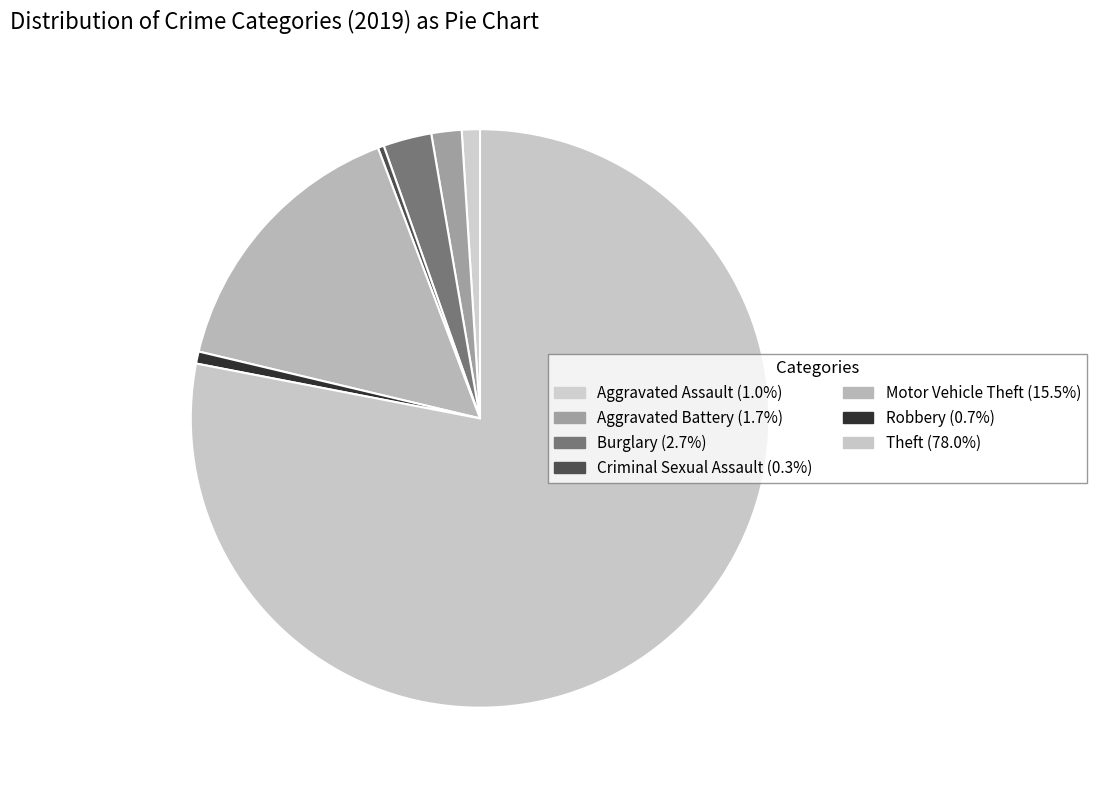

Is it true that Theft is 67% of the pie?

False